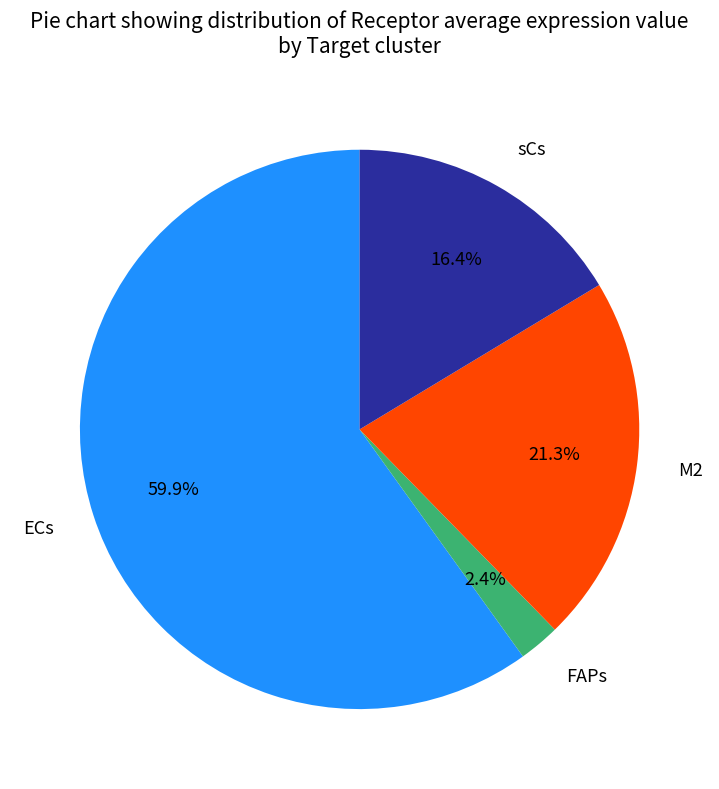

Count the number of slices in the pie.

4